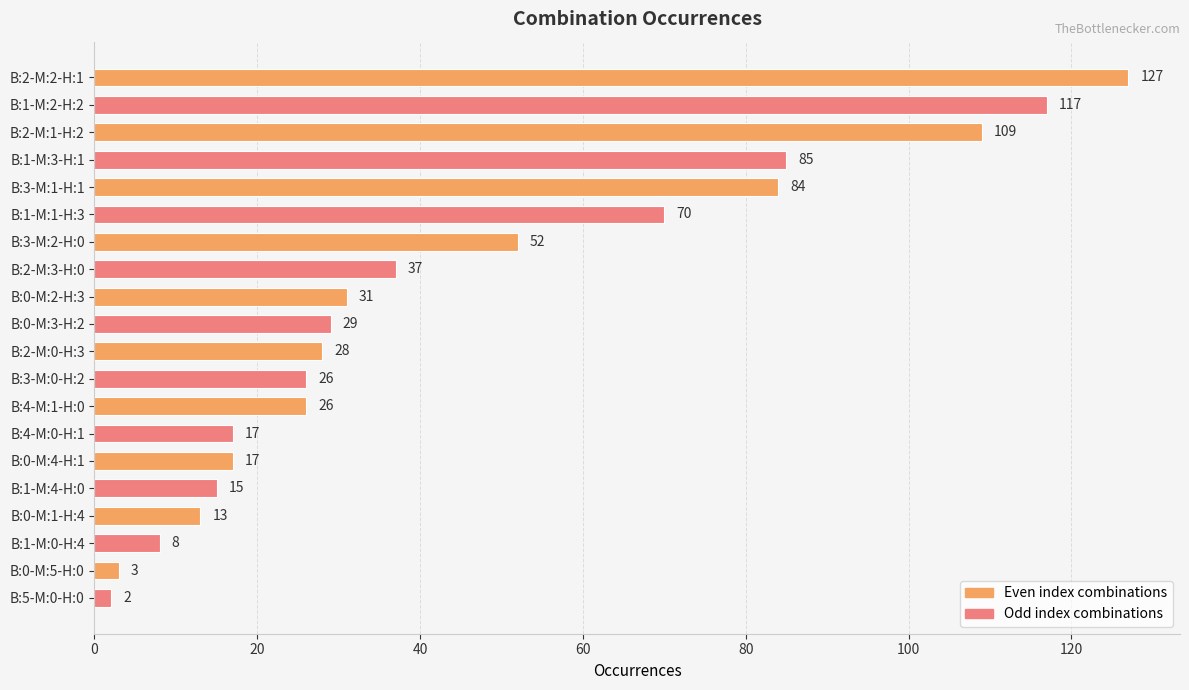

How many bars are there in total?

20